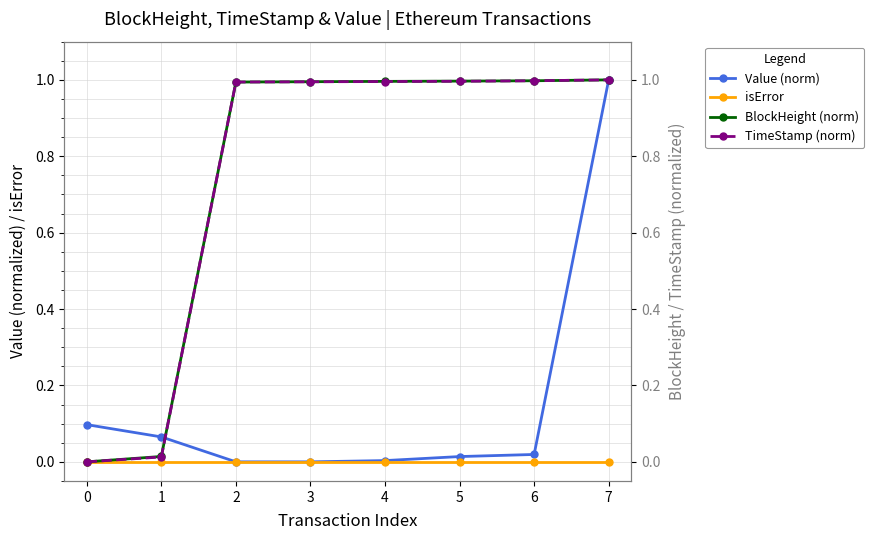

At which label is Value (norm) closest to 0?

2